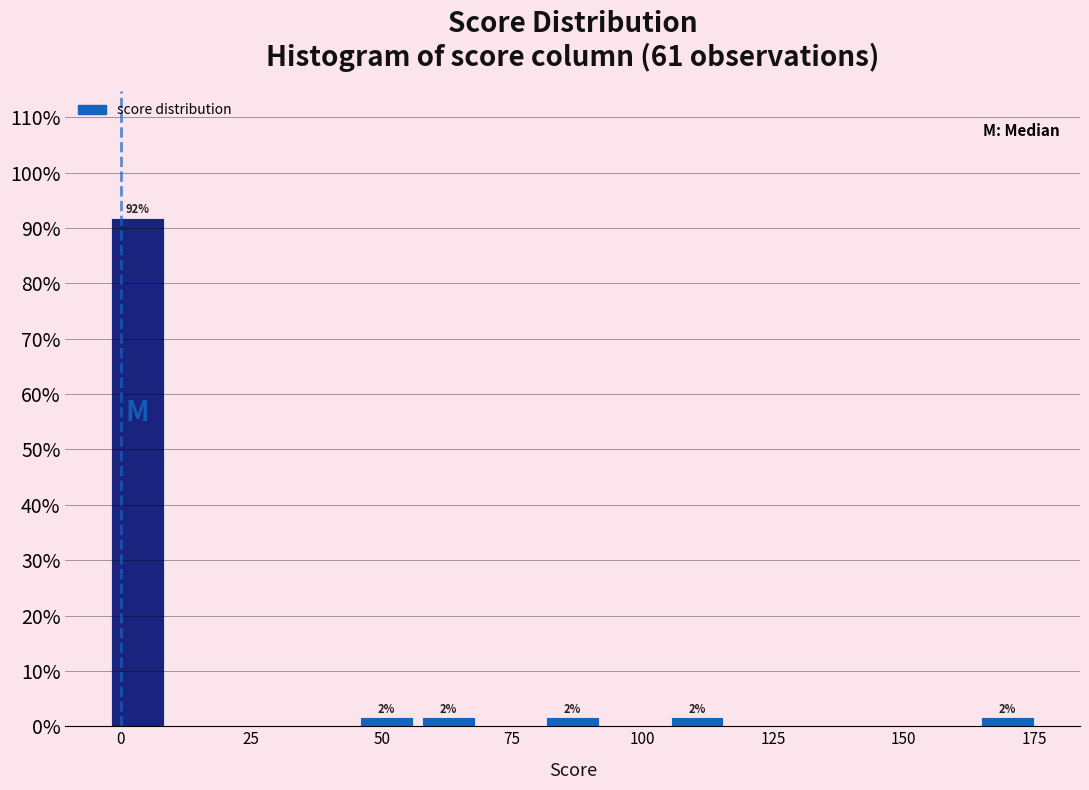

Around what value on the x-axis is the tallest bar? Give the approximate position of its centre, as read against the axis.

5